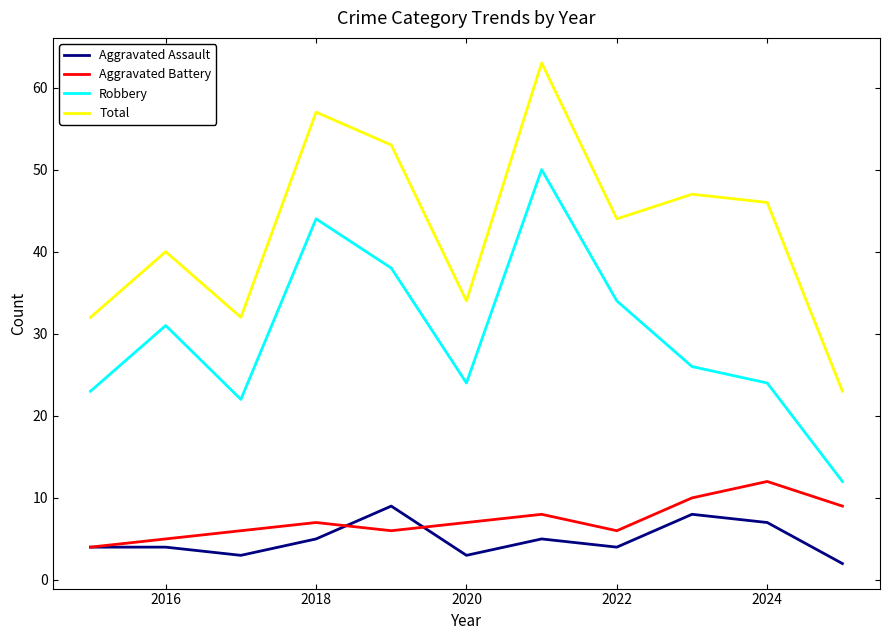

How many series are shown in this chart?

4